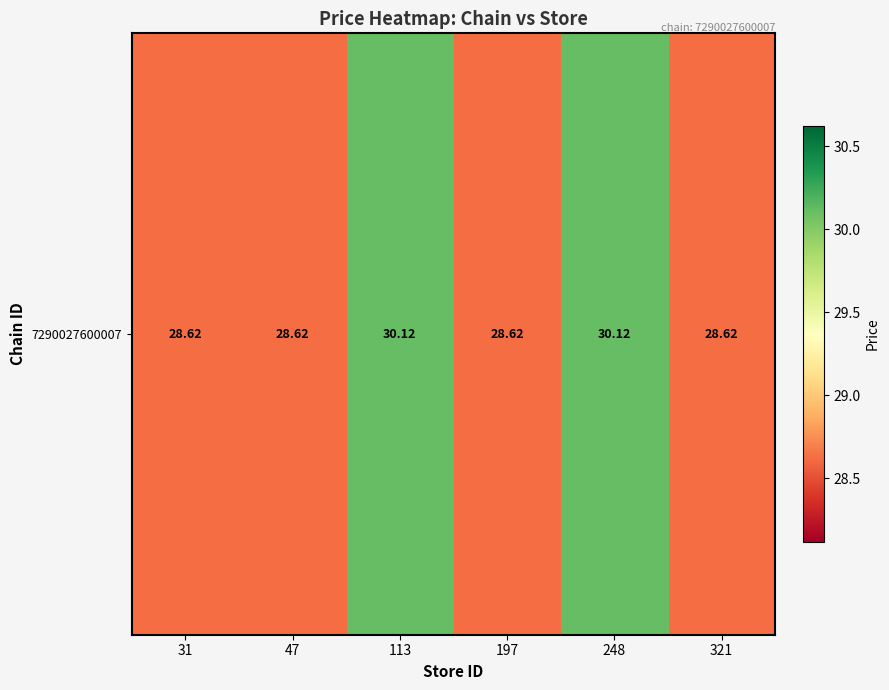

The value at 31 is 11.0. True or false?

False